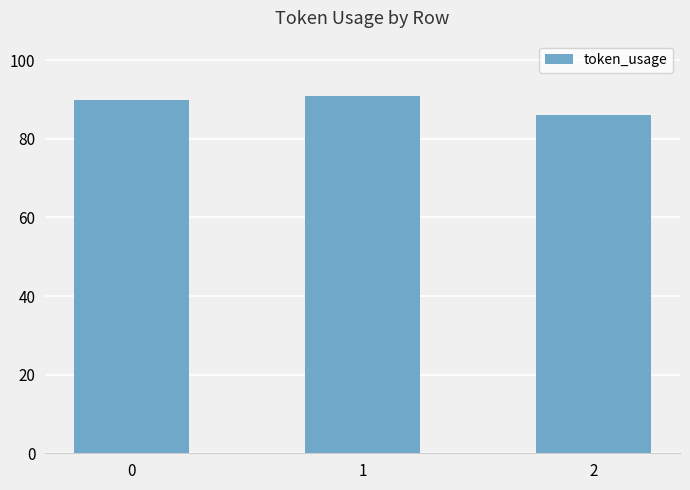

What is the value of the 1st bar from the left?

90